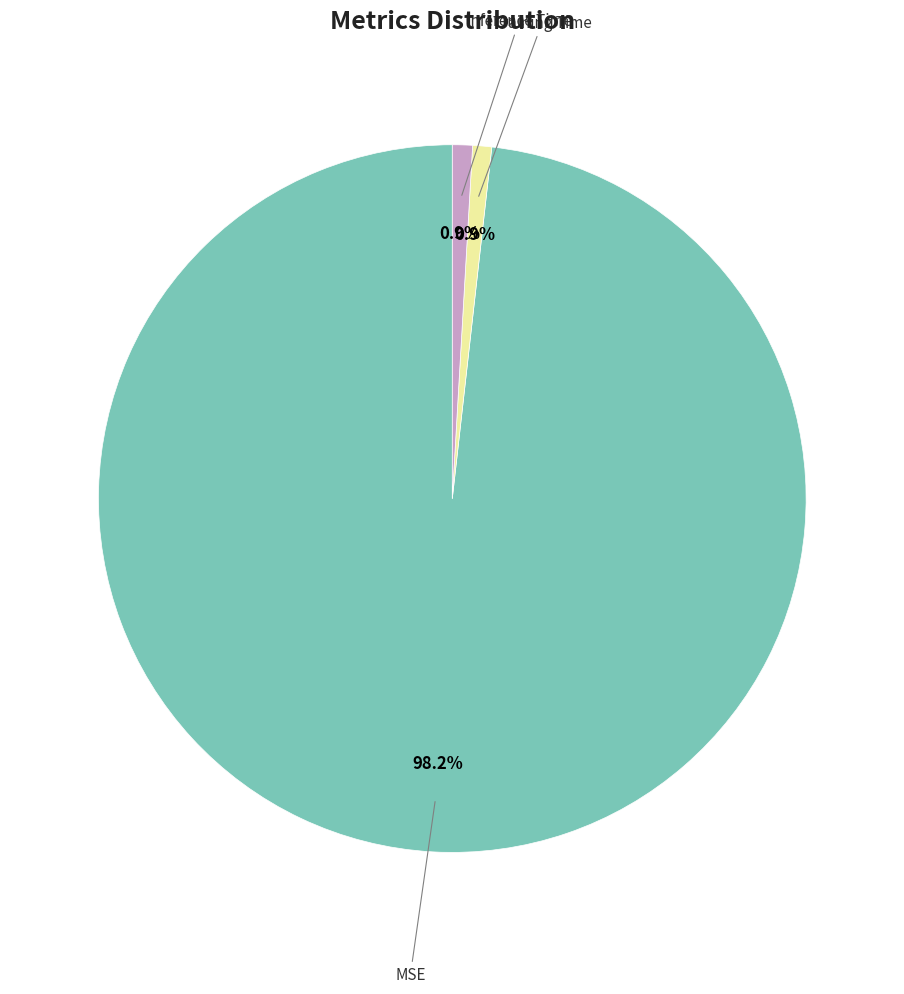

Is there a majority slice in this chart?

Yes